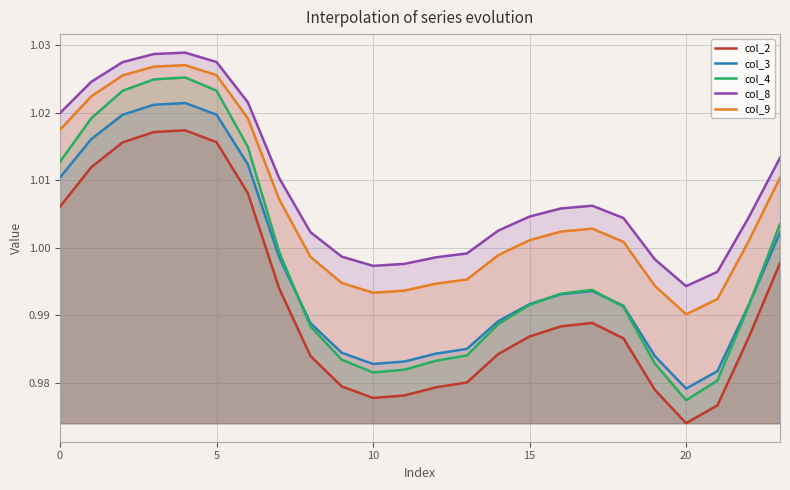

True or false: col_4 and col_9 cross at least once.

False